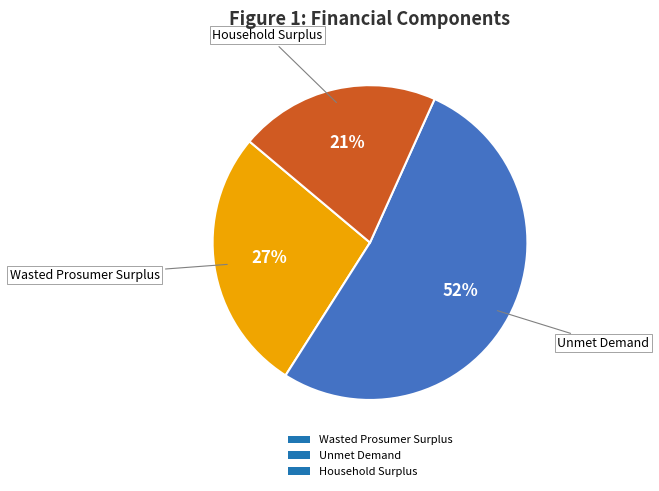

Rank the categories by value from lowest to highest.

Household Surplus, Wasted Prosumer Surplus, Unmet Demand